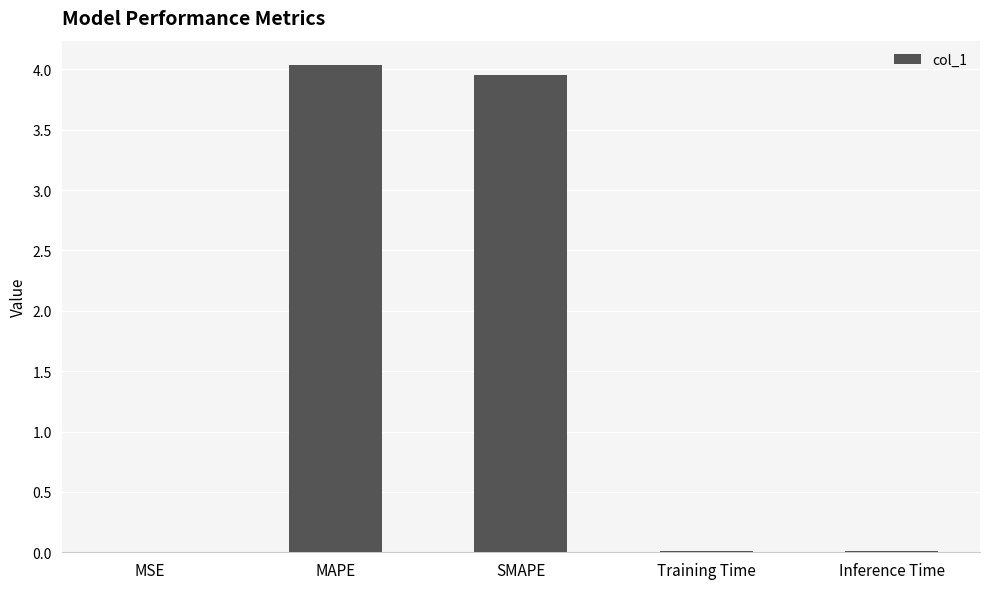

What is the sum of all values?

8.0